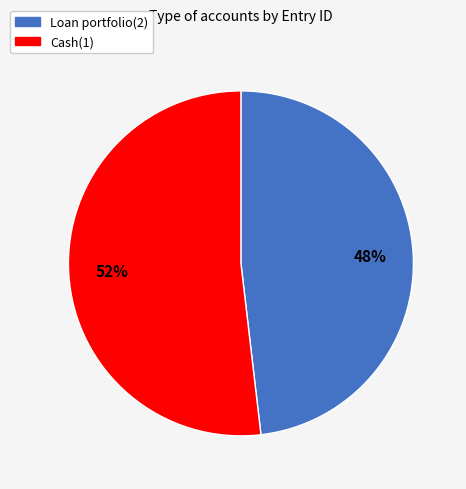

Does Cash(1) account for over 50% of the chart?

Yes